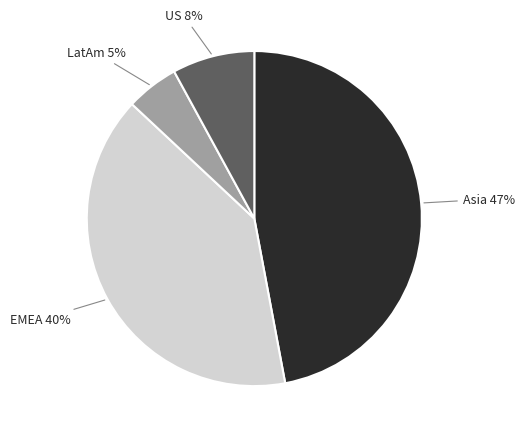

Count the number of slices in the pie.

4